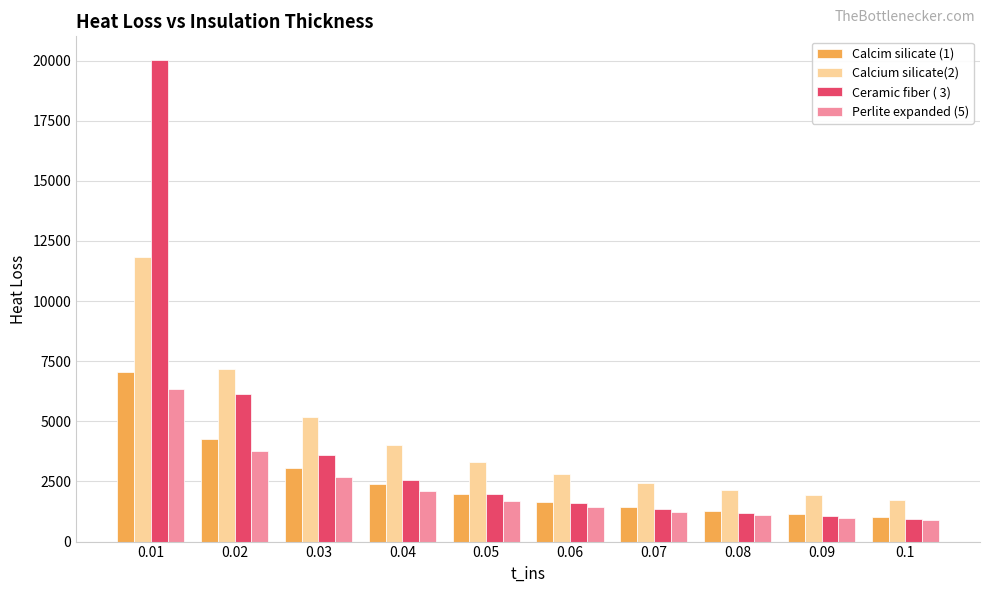

Reading left to right, transcribe all the data shown in this chart.

Calcim silicate (1): 7046.0	4276.0	3070.0	2394.0	1962.0	1662.0	1442.0	1273.0	1140.0	1032.0
Calcium silicate(2): 11849.0	7191.0	5162.0	4026.0	3299.0	2795.0	2425.0	2141.0	1917.0	1735.0
Ceramic fiber ( 3): 20007.0	6128.0	3618.0	2567.0	1989.0	1623.0	1371.0	1187.0	1046.0	935.5
Perlite expanded (5): 6360.0	3781.0	2690.0	2088.0	1706.0	1442.0	1249.0	1101.0	985.0	890.8